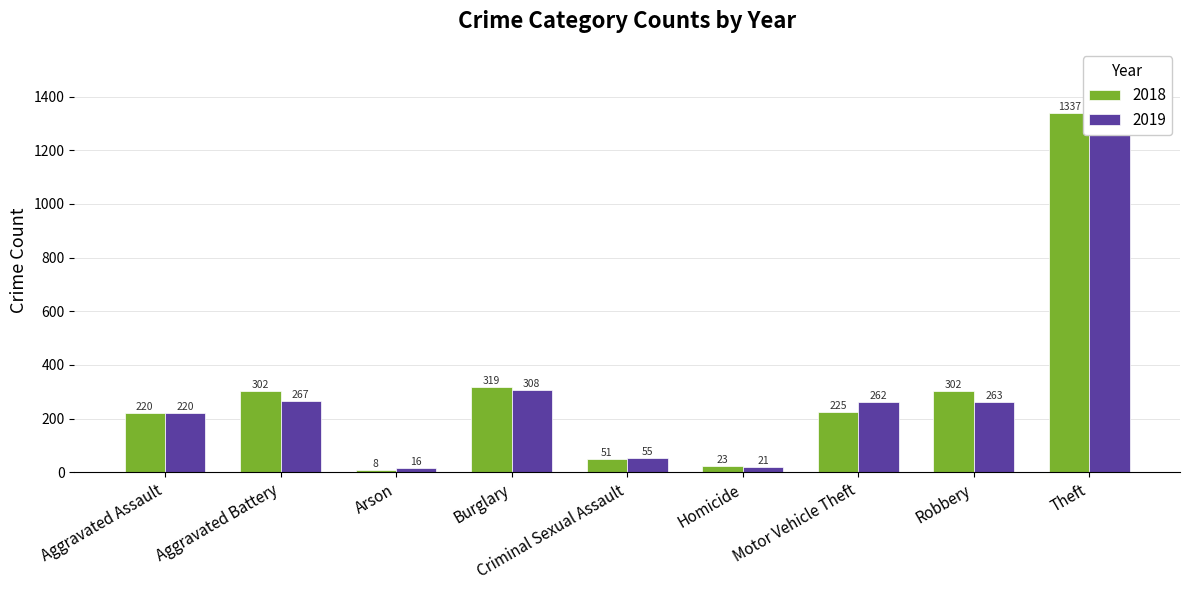

At how many categories does at least one series exceed 772?

1